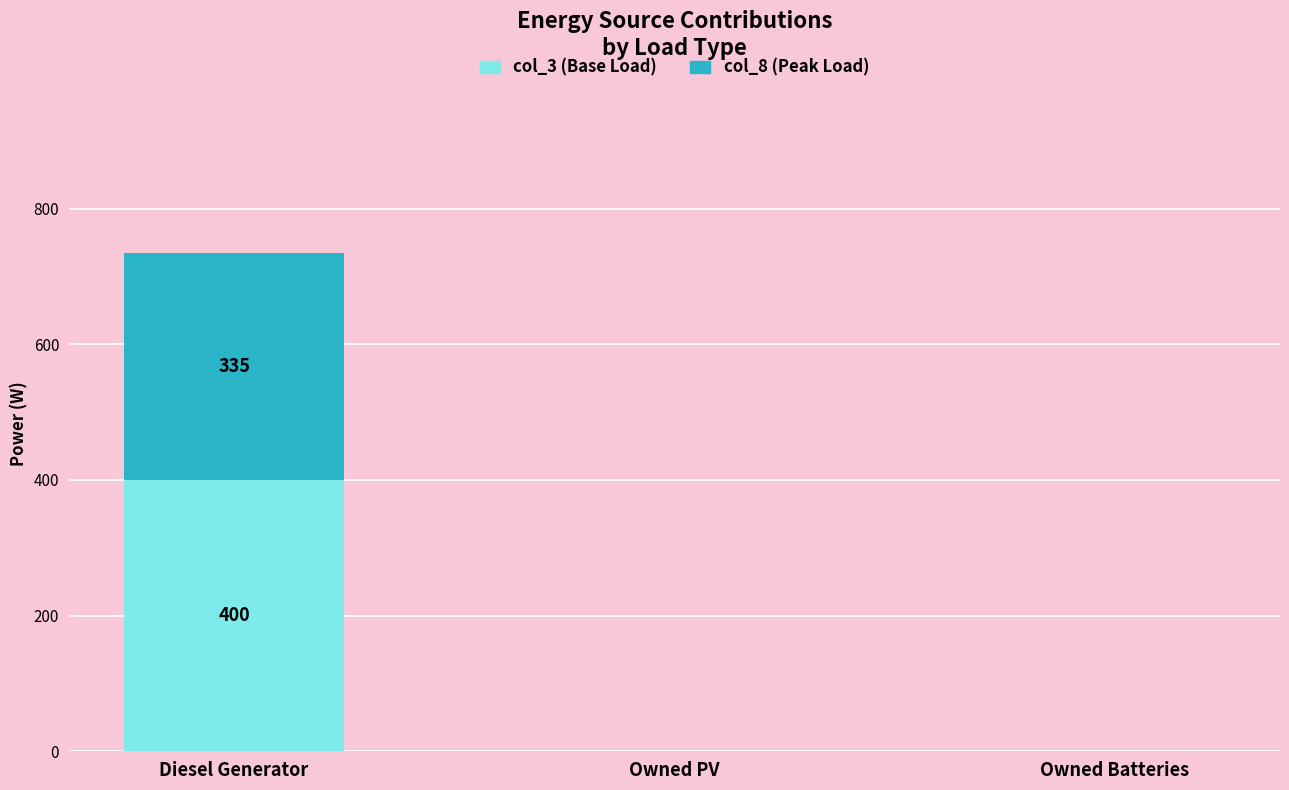

Reading left to right, list the values for the col_3 (Base Load) series.

Diesel Generator=400.0	Owned PV=0.0	Owned Batteries=0.0